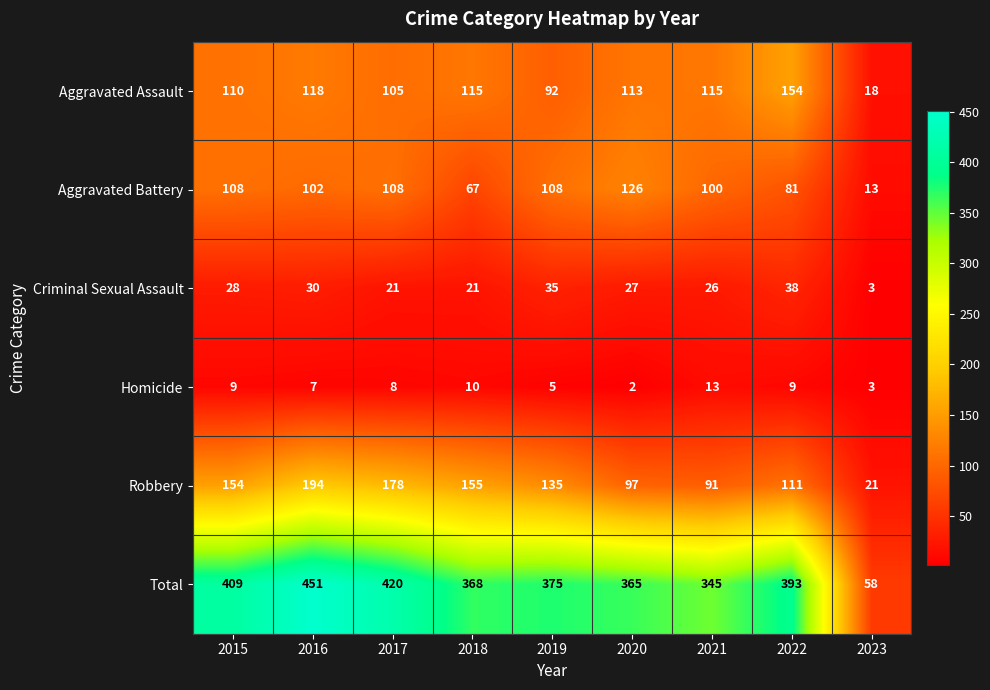

What is the maximum value shown in the chart?

451